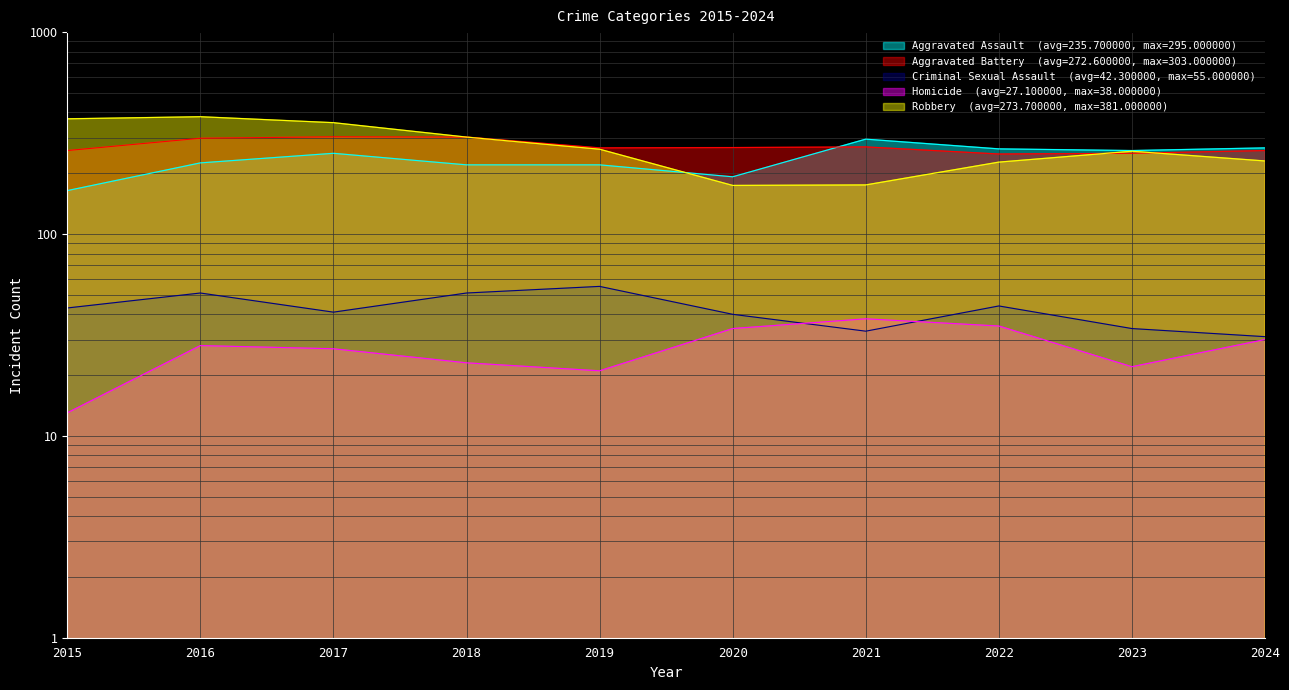

What is the difference between the second highest and second lowest values in the Homicide series?

14